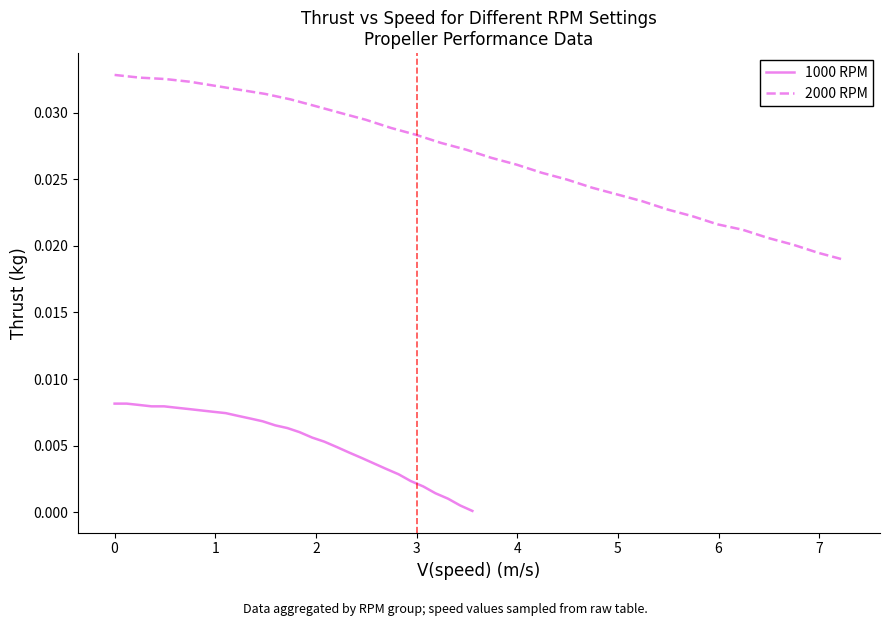

How many lines are shown in the chart?

2